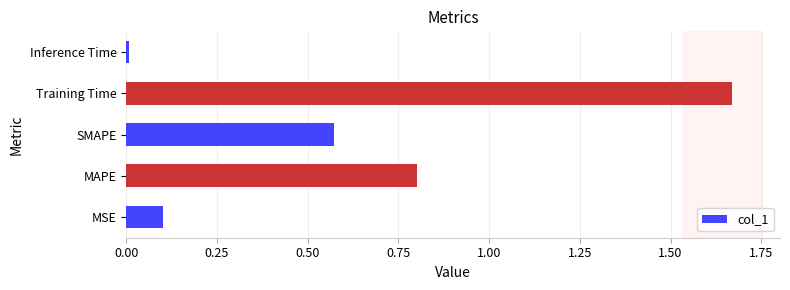

The chart shows a value of 0.0 at Inference Time. True or false?

True